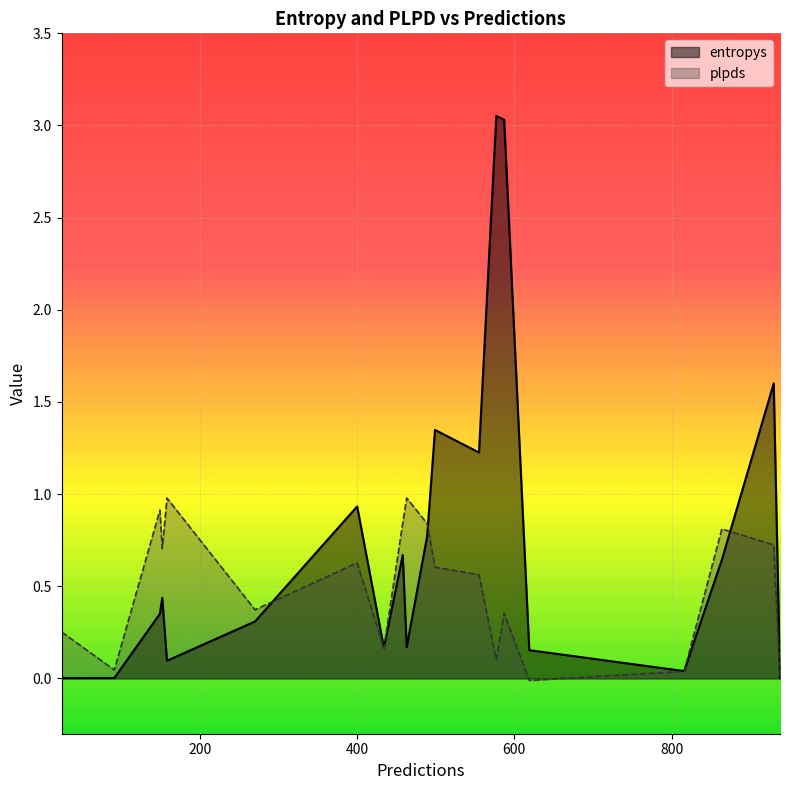

Does the chart display data point markers on the line(s)?

No